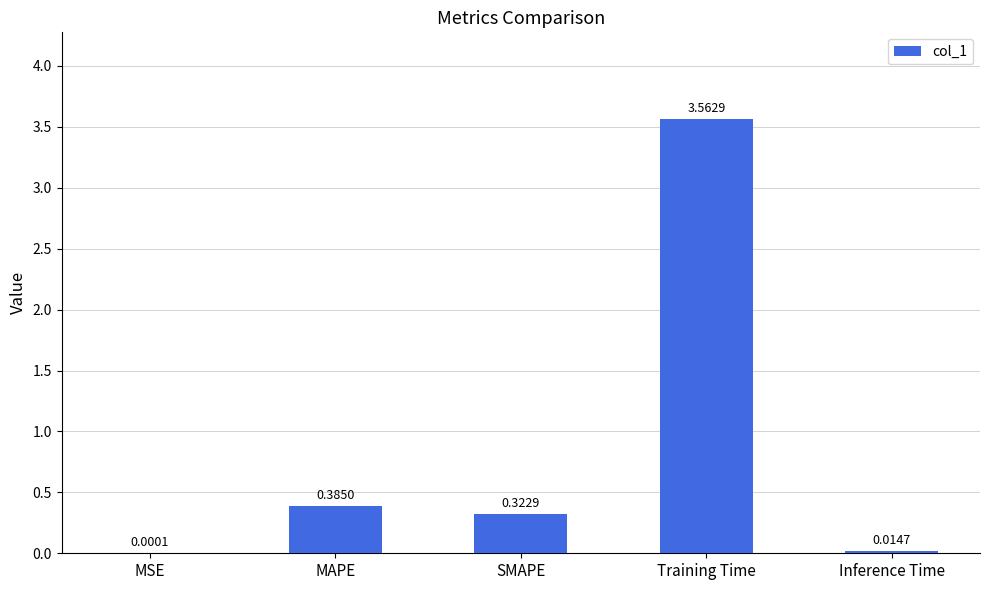

Between SMAPE and Inference Time, which is larger?

SMAPE